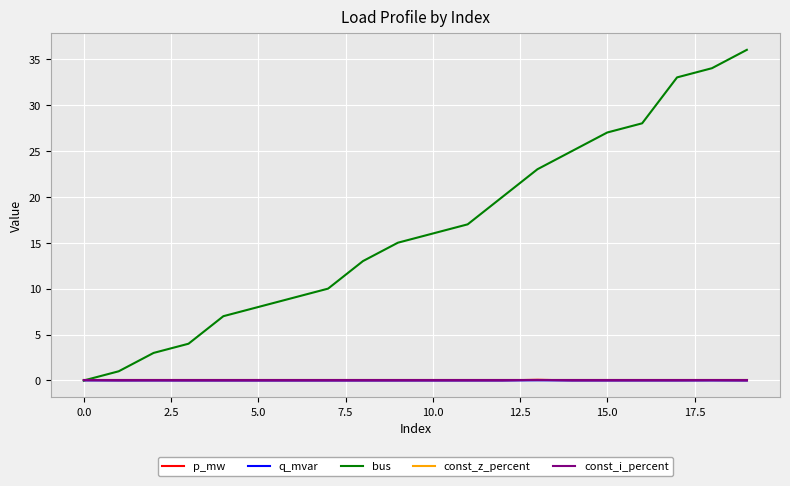

How many interior local valleys does the p_mw series have?

6